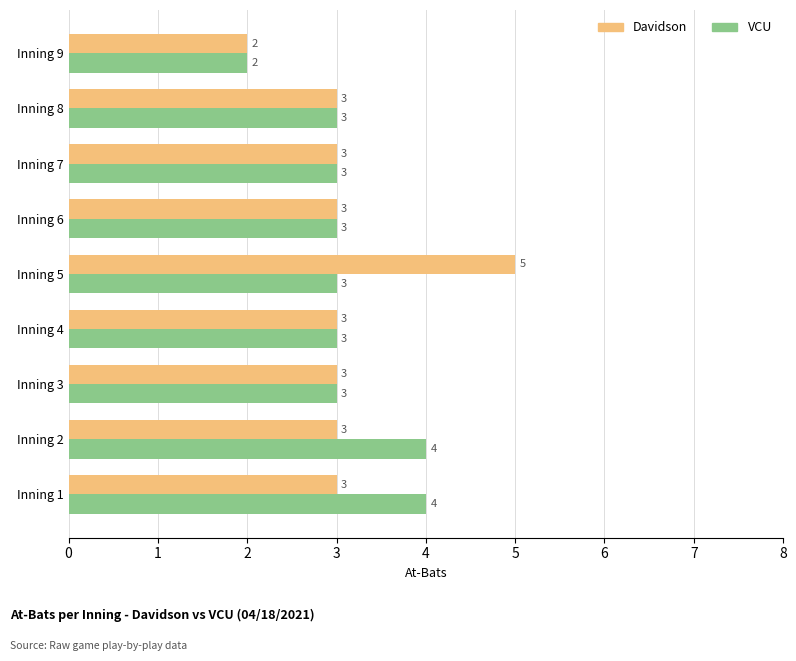

The Davidson series shows 1 at Inning 8. True or false?

False